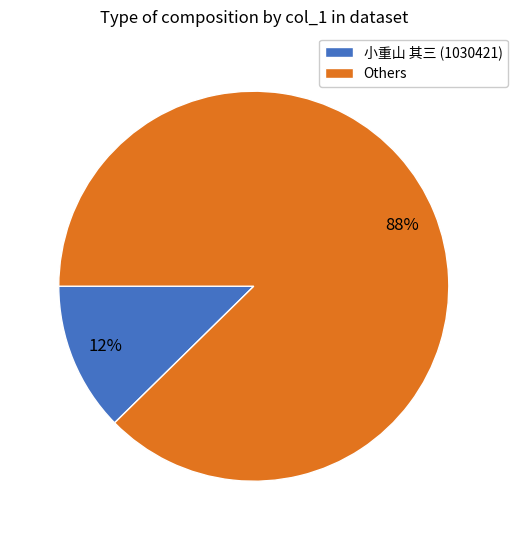

To the nearest percent, what is the average slice percentage?

50%